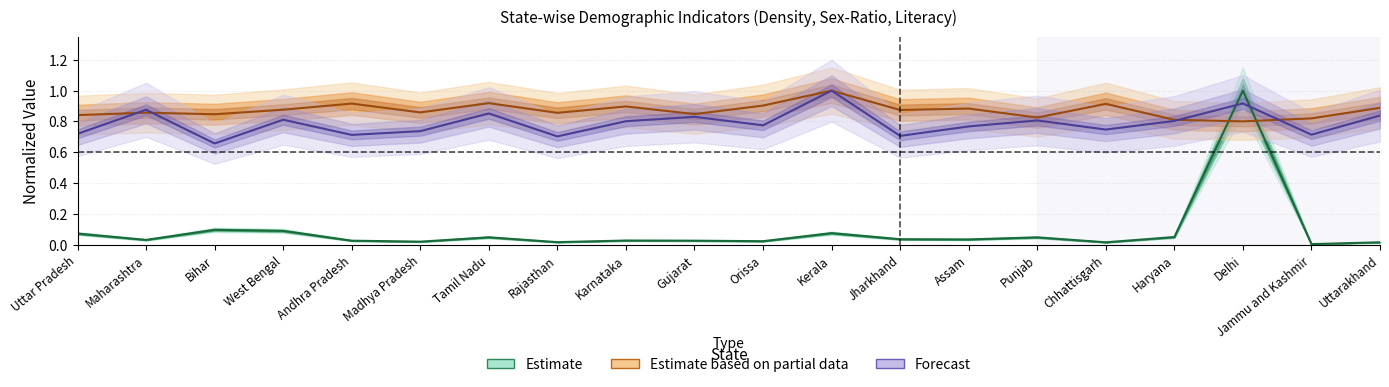

How many lines are shown in the chart?

3